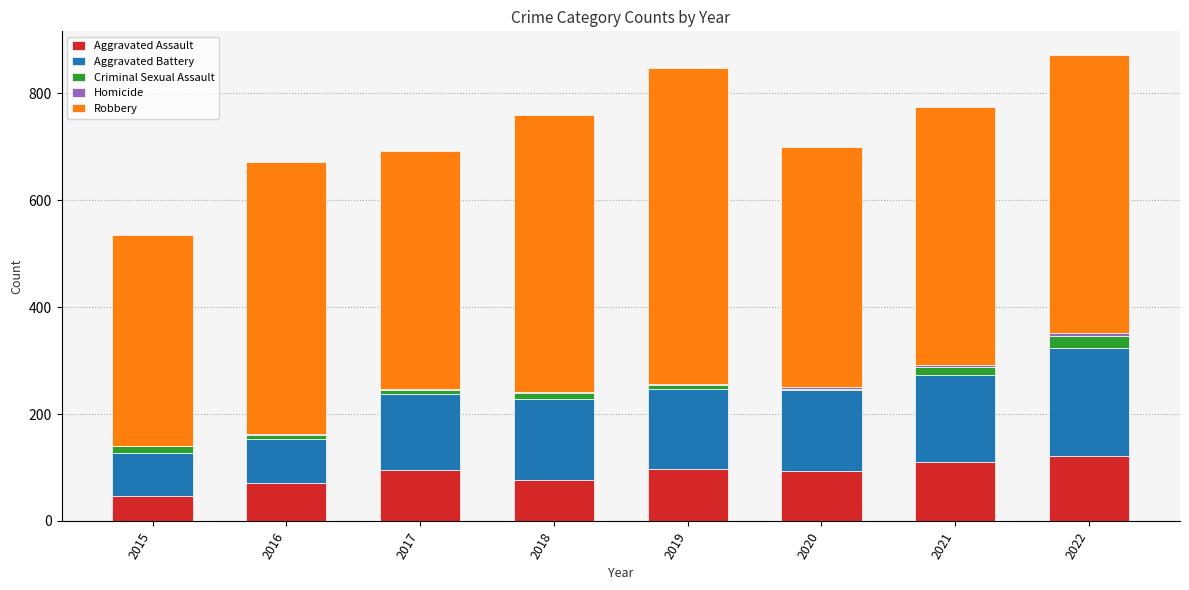

How many data points does each series have?

8